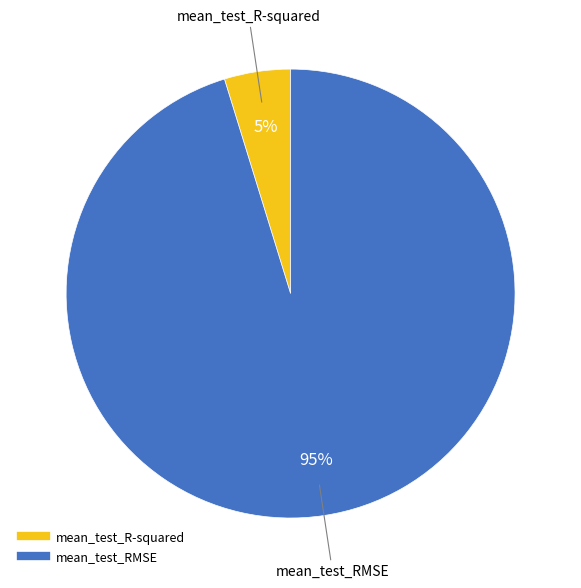

Between mean_test_RMSE and mean_test_R-squared, which is larger?

mean_test_RMSE